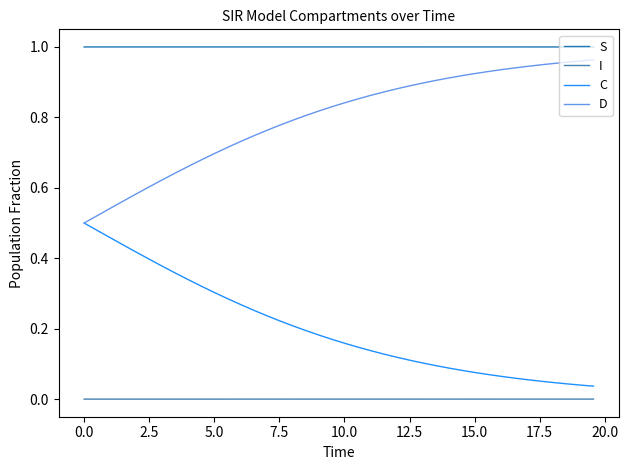

List the series in order of their overall mean, highest first.

S, D, C, I